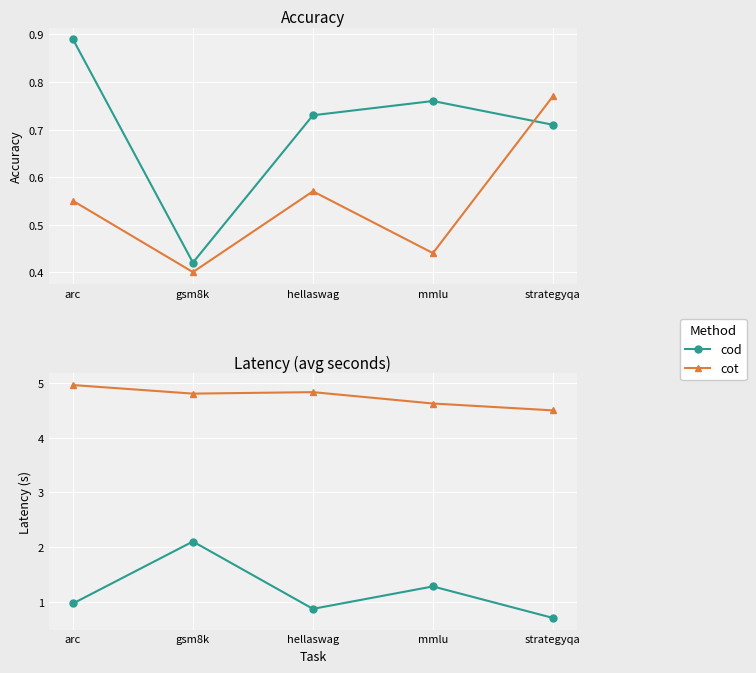

At which label does cod reach its peak?

gsm8k